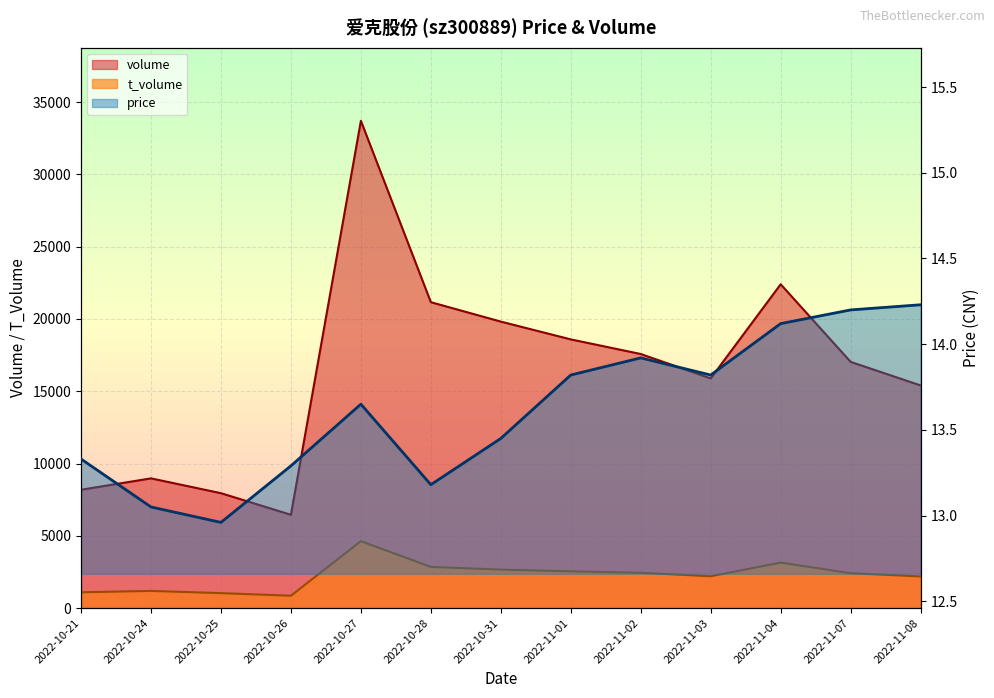

Where does the t_volume series first go above 2413?

2022-10-27